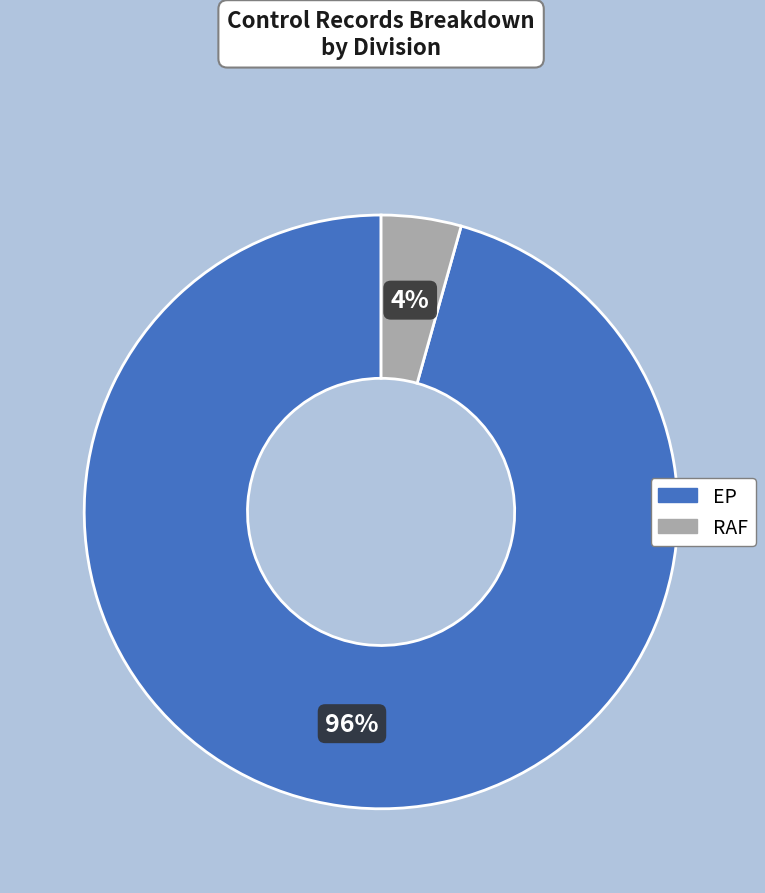

How many slices are in this pie chart?

2